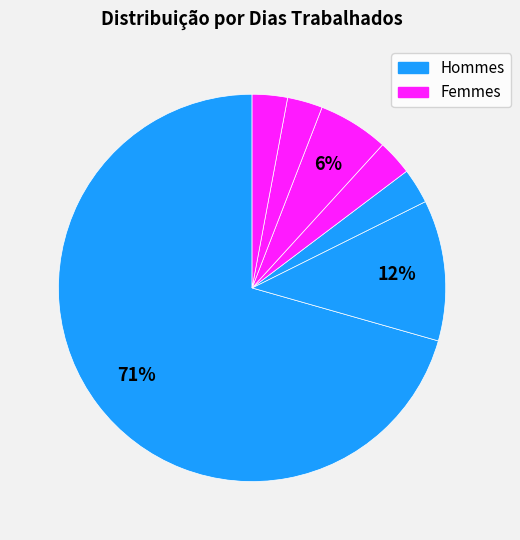

How many slices are in this pie chart?

7